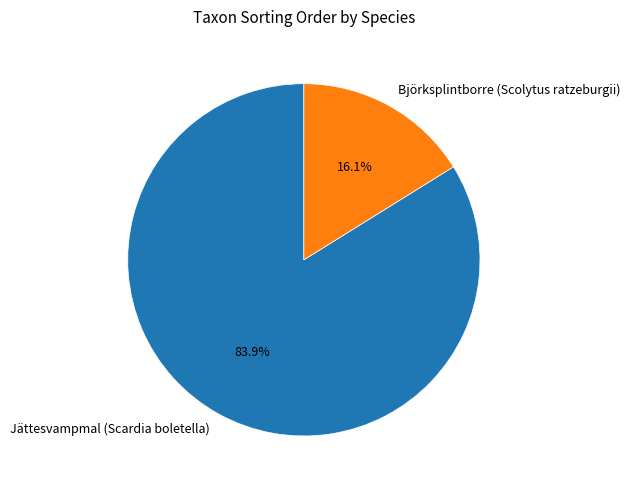

Does Björksplintborre (Scolytus ratzeburgii) represent more than half of the total?

No